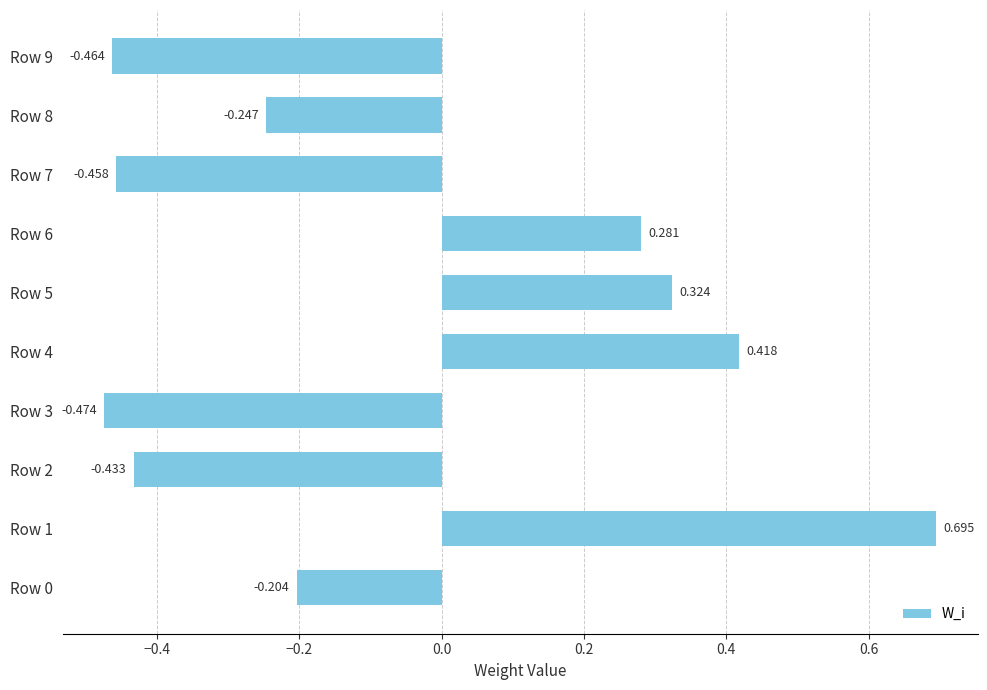

How many categories are shown in the chart?

10